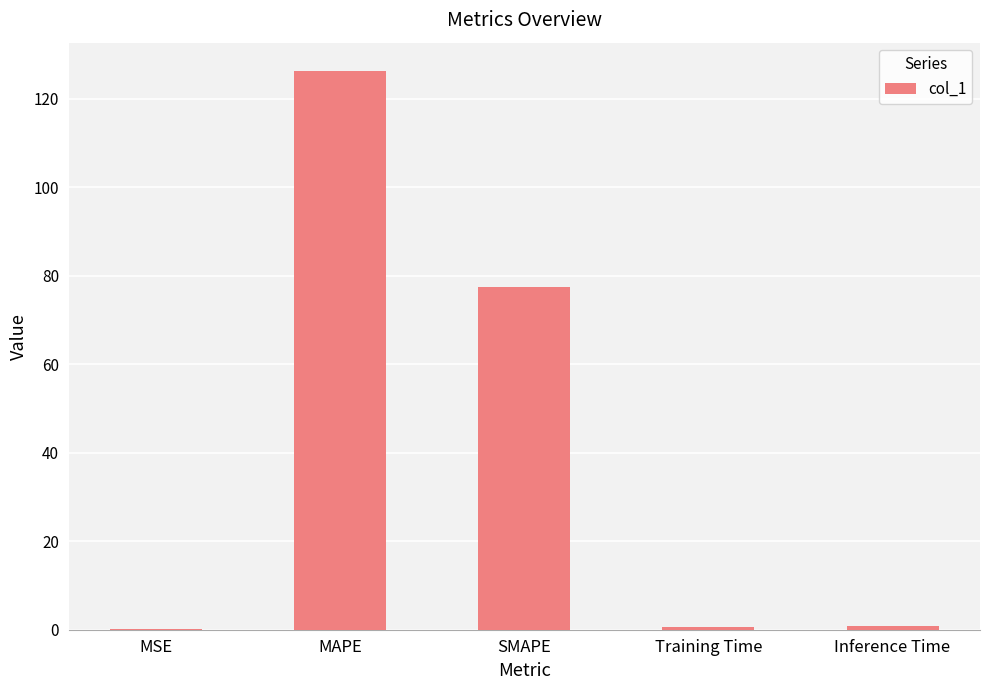

Where is the data nearest to the value 63?

SMAPE